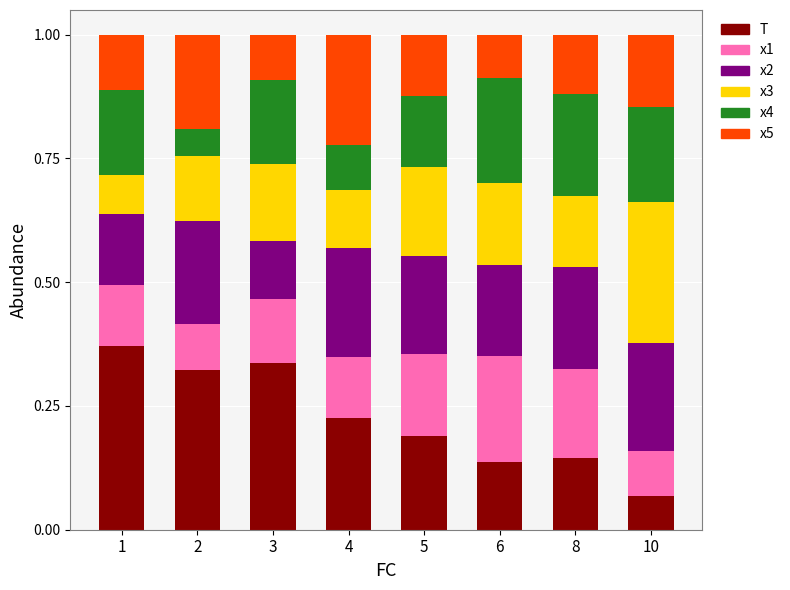

The value of T at 10 is 0.0. True or false?

False